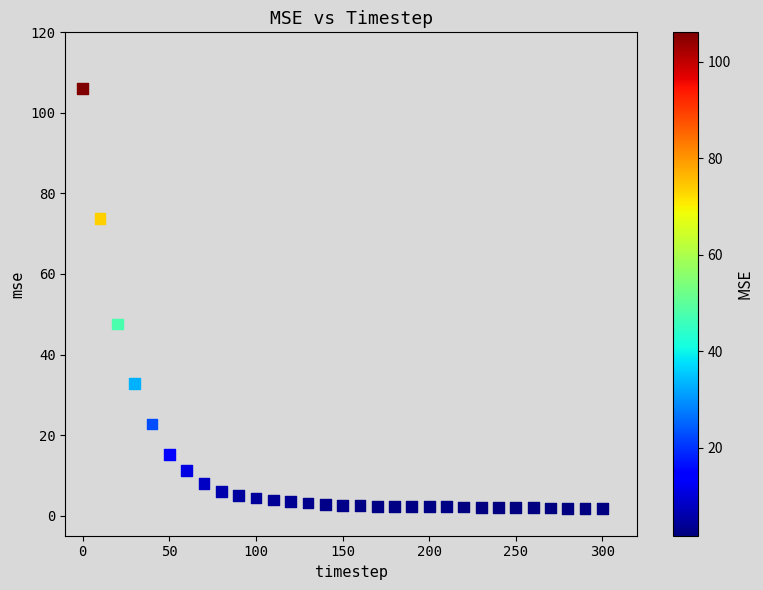

What Y value in the scatter plot is closest to 53?

47.5